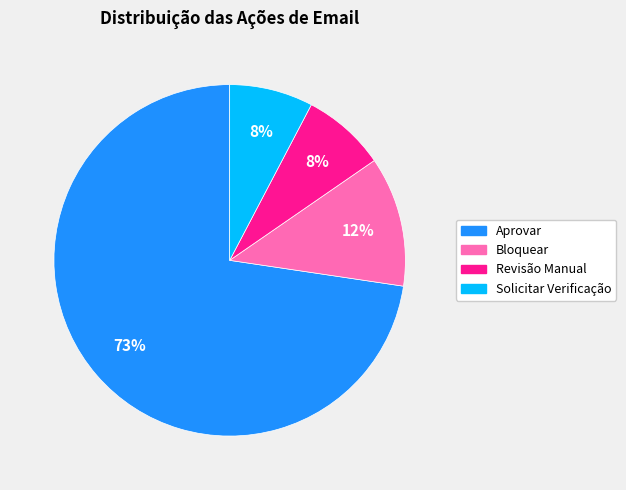

To the nearest percent, what is the average slice percentage?

25%